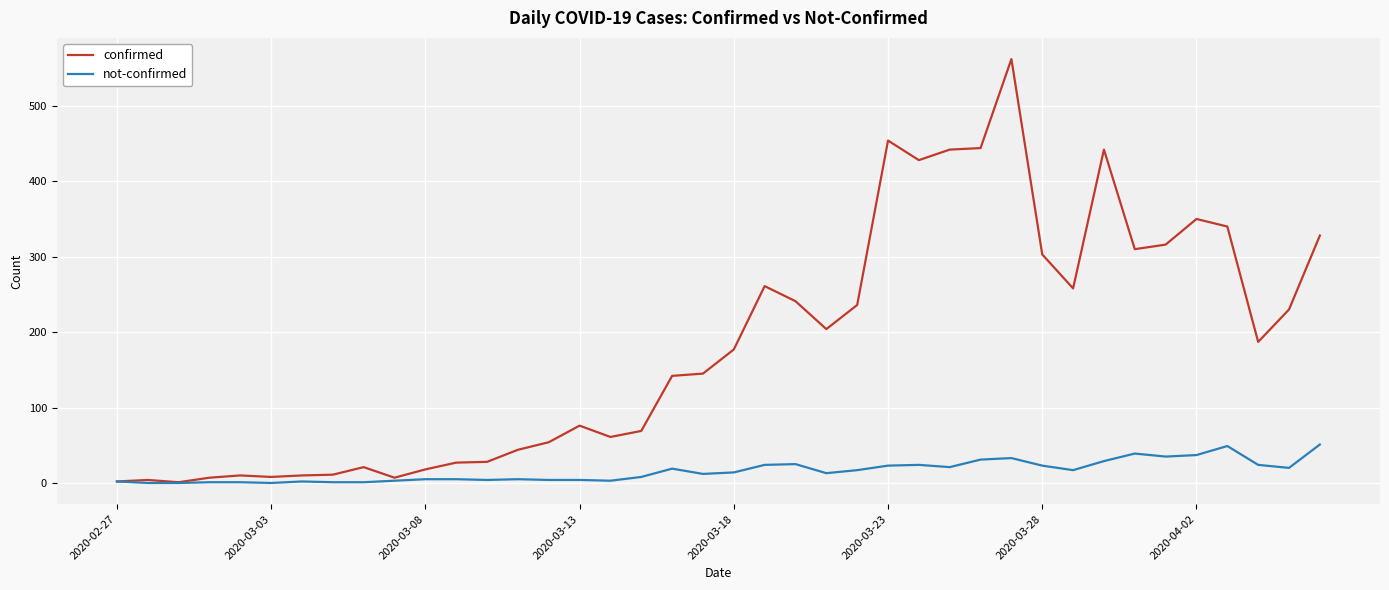

Which series has the widest spread of values?

confirmed